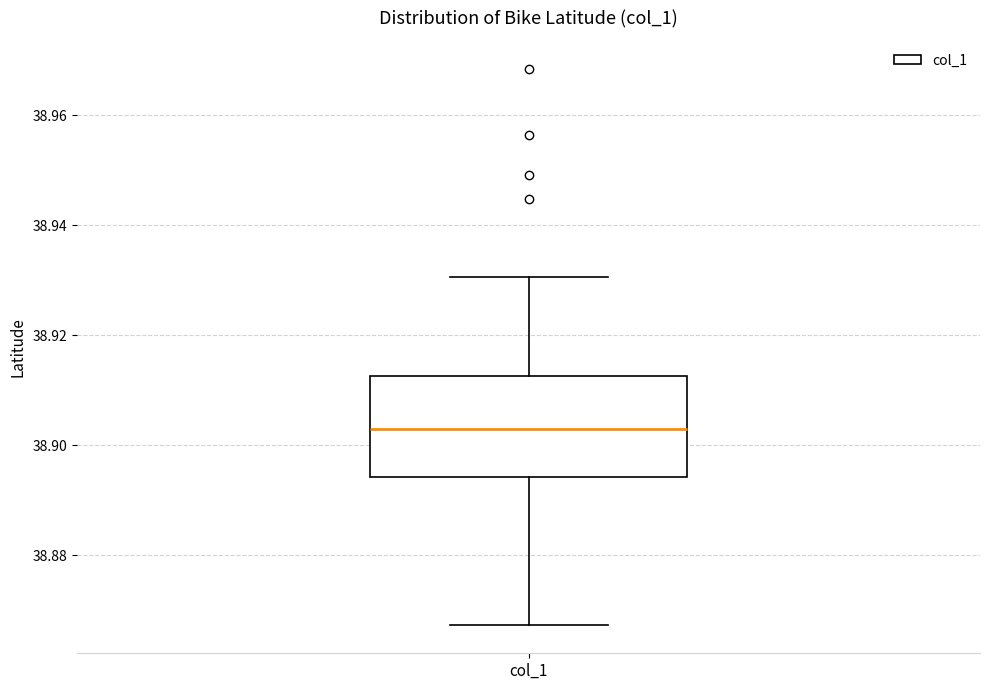

Read this box plot against the y-axis: the position of the median line, the range covered by the box, and the ends of both whiskers. The values are not printed on the chart, so give them approximately, as read against the axis.

median 38.902, box 38.894 to 38.912, whiskers 38.868 to 38.930